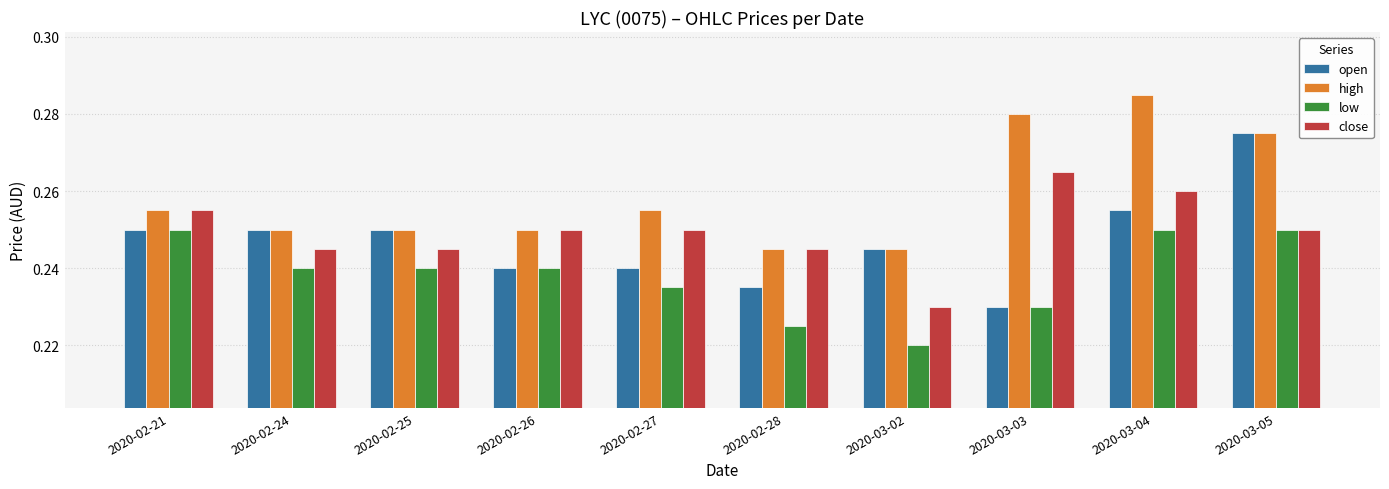

What are all the series names shown in the legend?

open, high, low, close